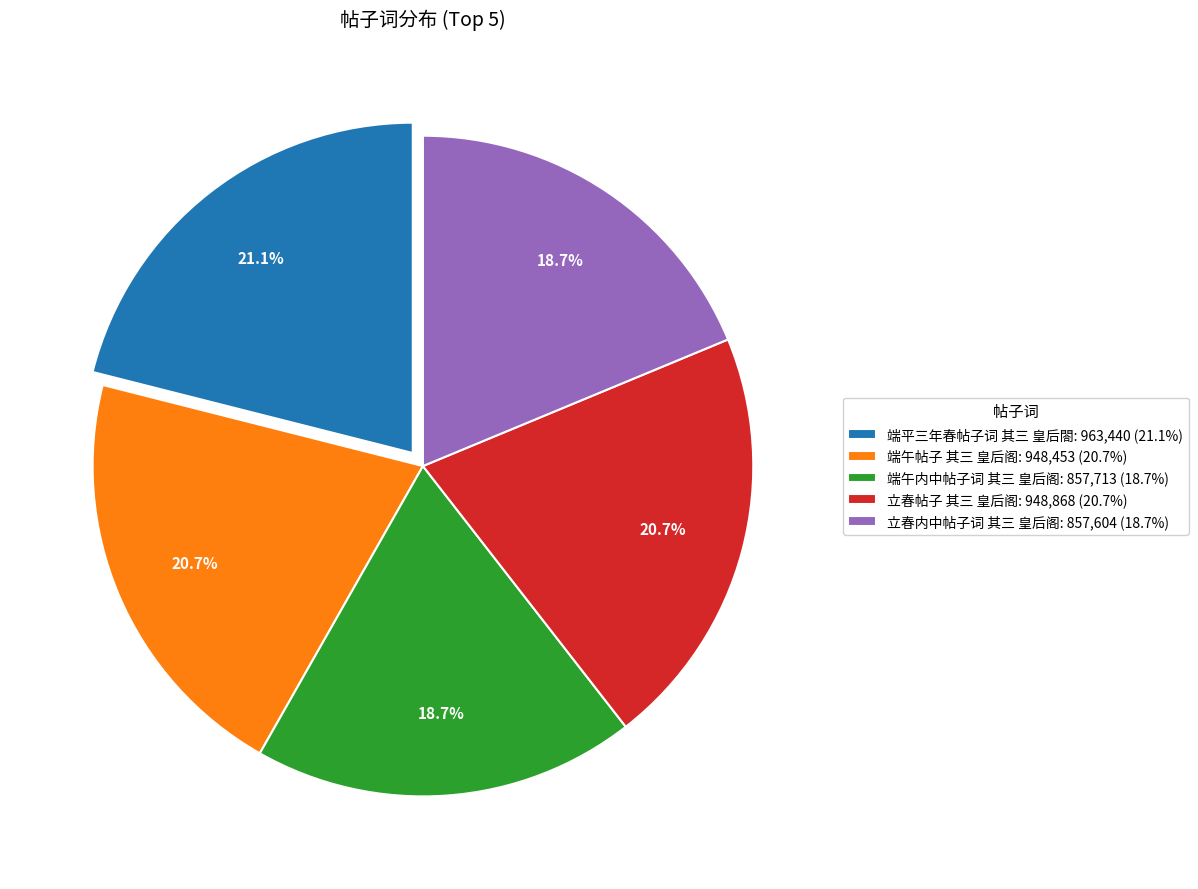

Which has a higher value, 立春帖子 其三 皇后阁: 948,868 (20.7%) or 立春内中帖子词 其三 皇后阁: 857,604 (18.7%)?

立春帖子 其三 皇后阁: 948,868 (20.7%)